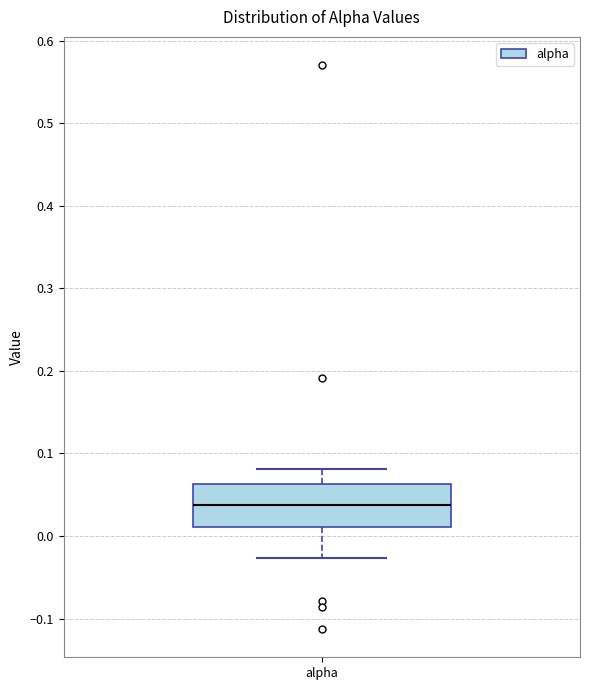

Transcribe this box plot: give where the median line is, the range the box spans, and where the two whiskers end, as read against the y-axis. The values are not printed on the chart, so give them approximately, as read against the axis.

median 0.04, box 0.01 to 0.06, whiskers -0.03 to 0.08